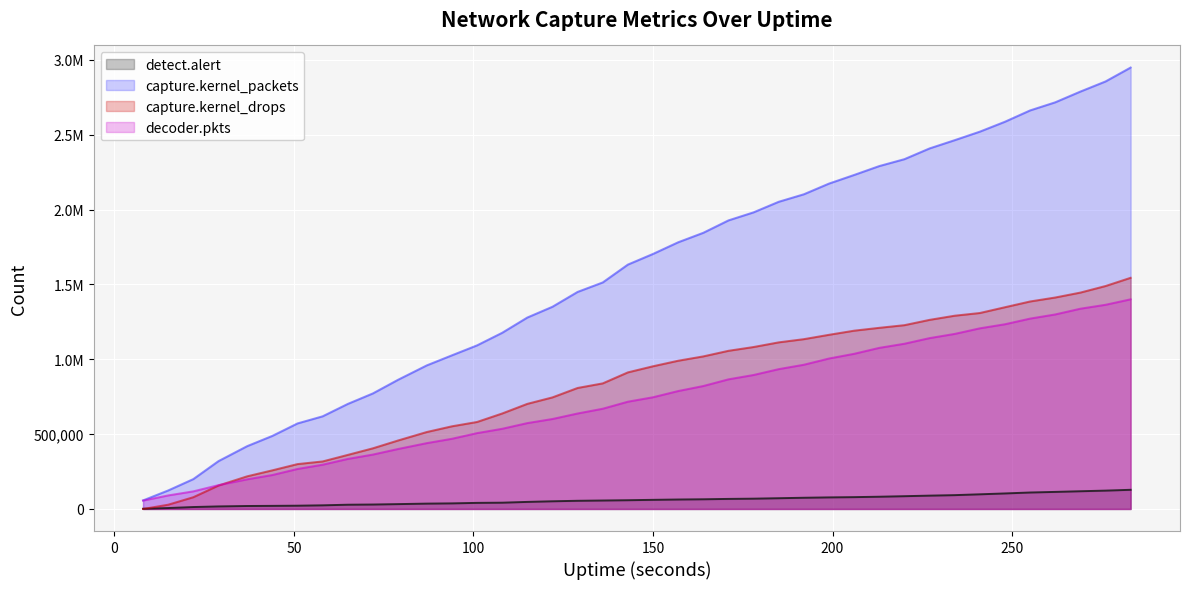

True or false: capture.kernel_packets and capture.kernel_drops intersect in this chart.

False